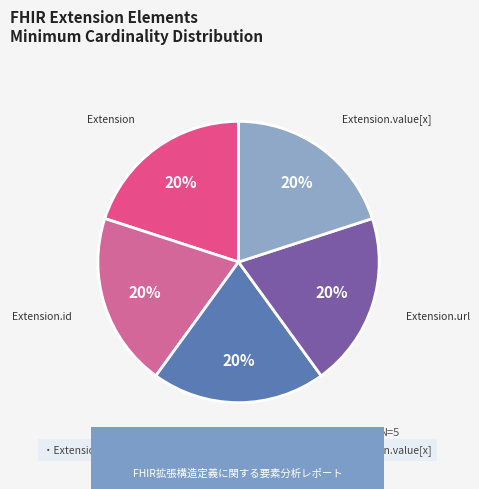

To the nearest percent, what portion does Extension.url represent?

20%